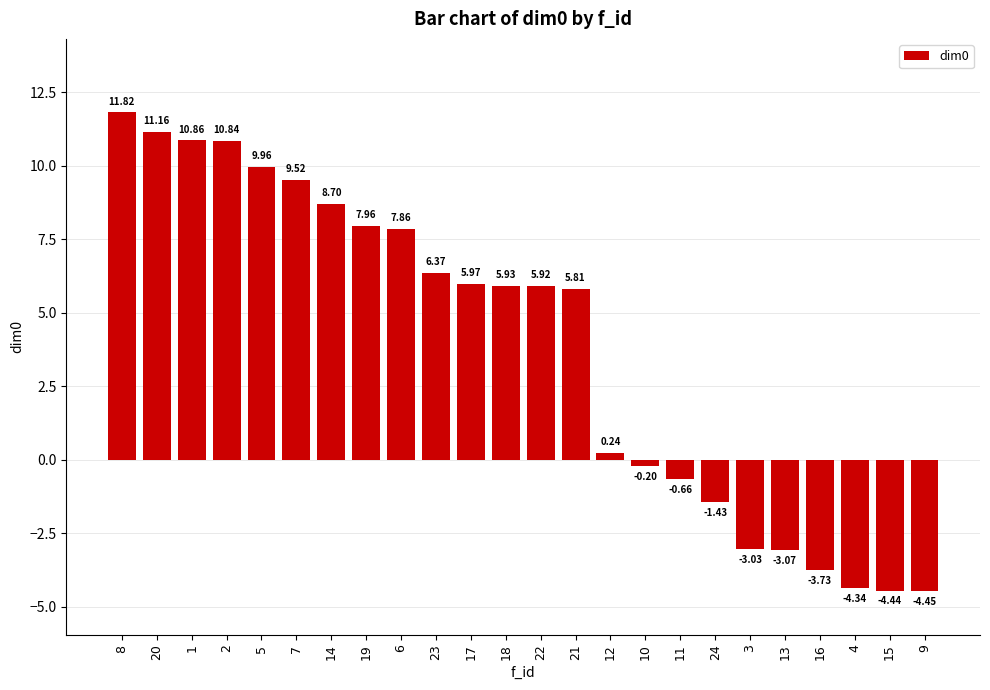

How many values are below zero?

9